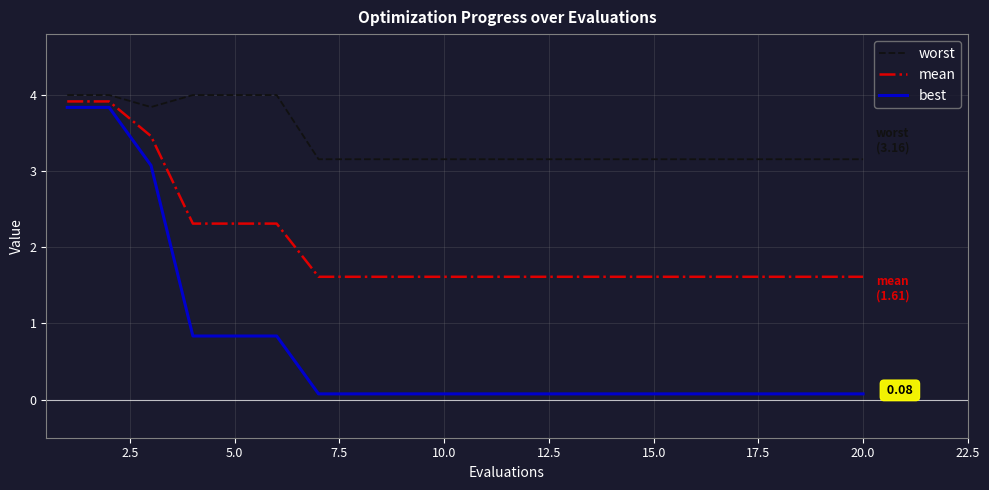

True or false: mean and worst cross at least once.

False